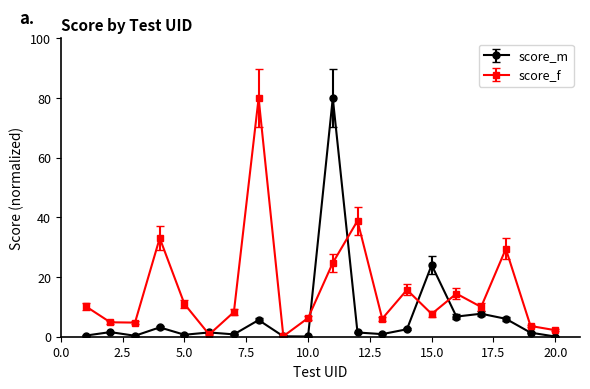

Which series has the largest total across all categories?

score_f